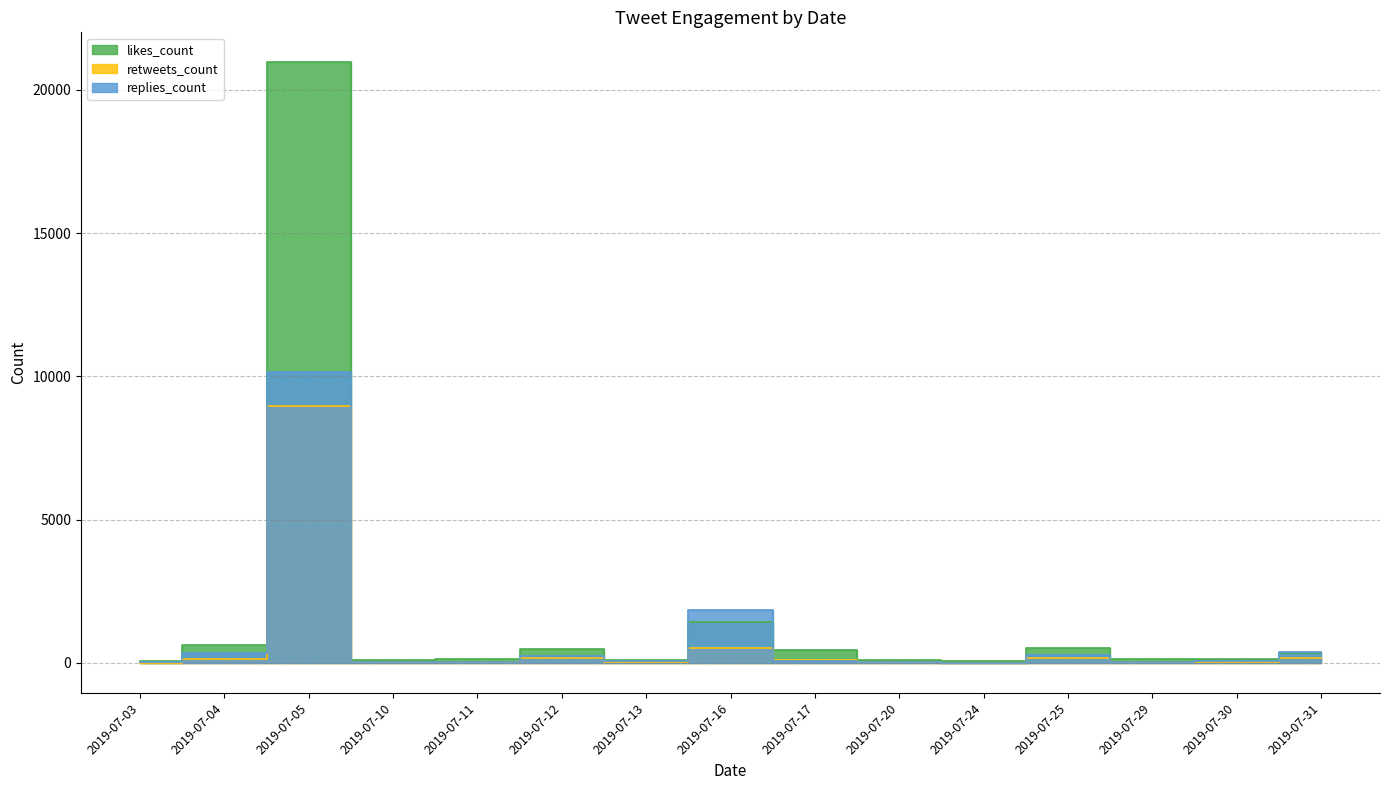

True or false: retweets_count has more than 1 points higher than both neighbors.

True